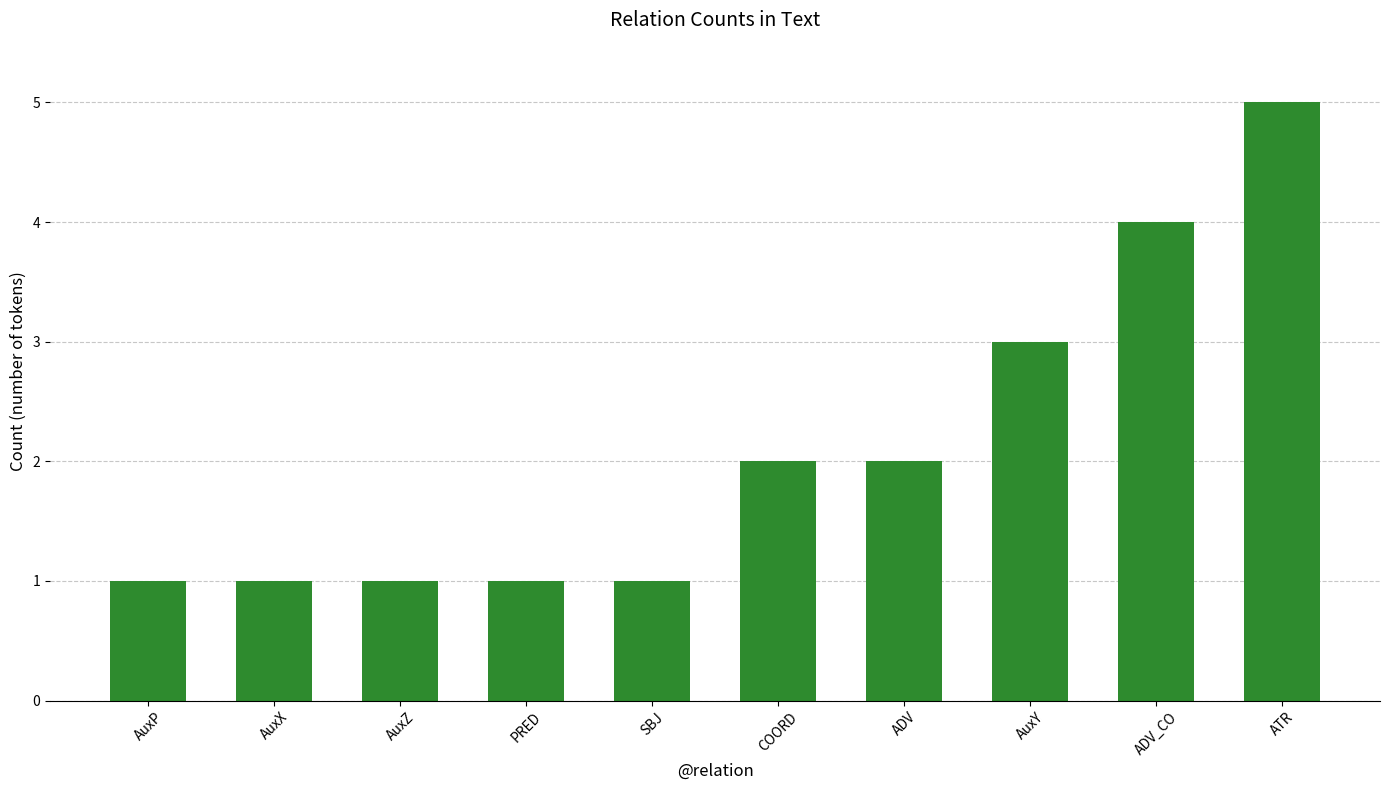

The value at ADV is 2. True or false?

True